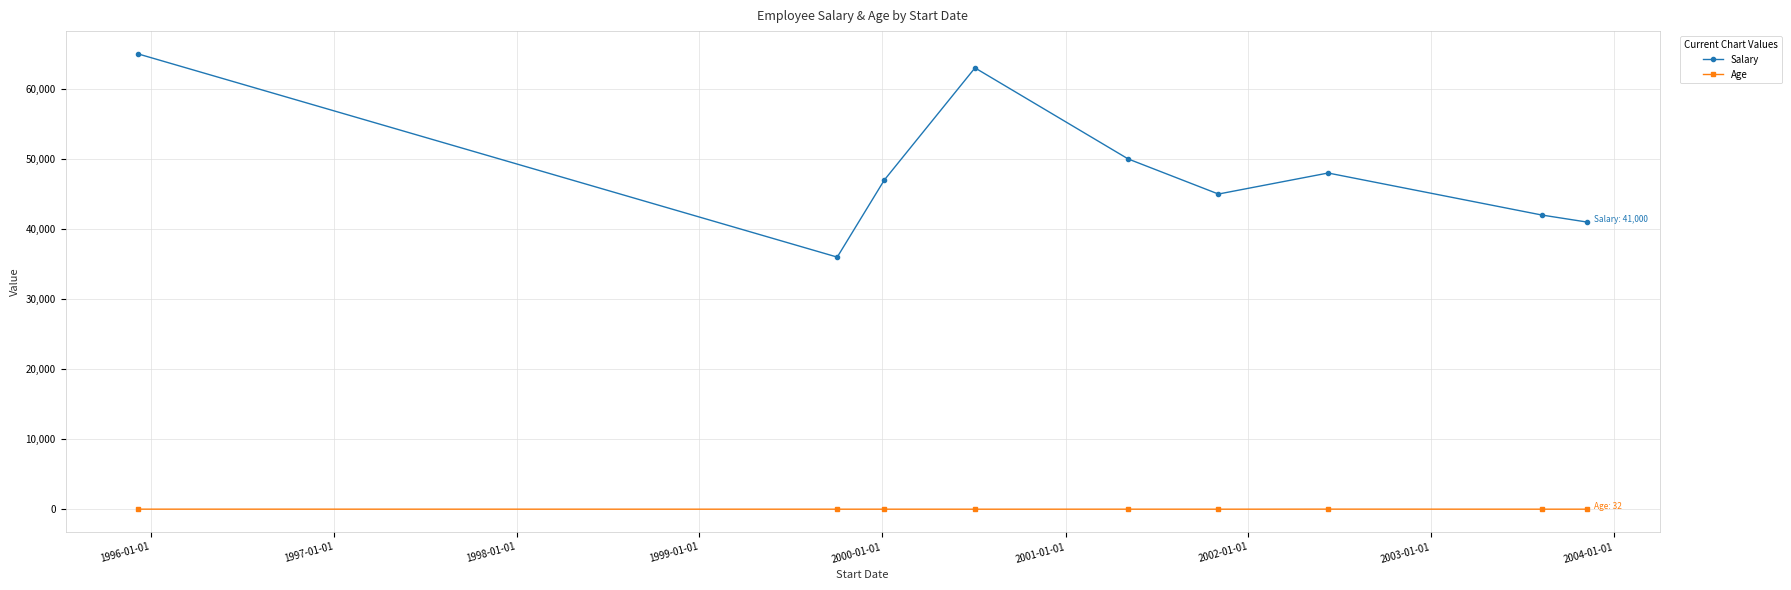

Which series has the largest range (max minus min)?

Salary